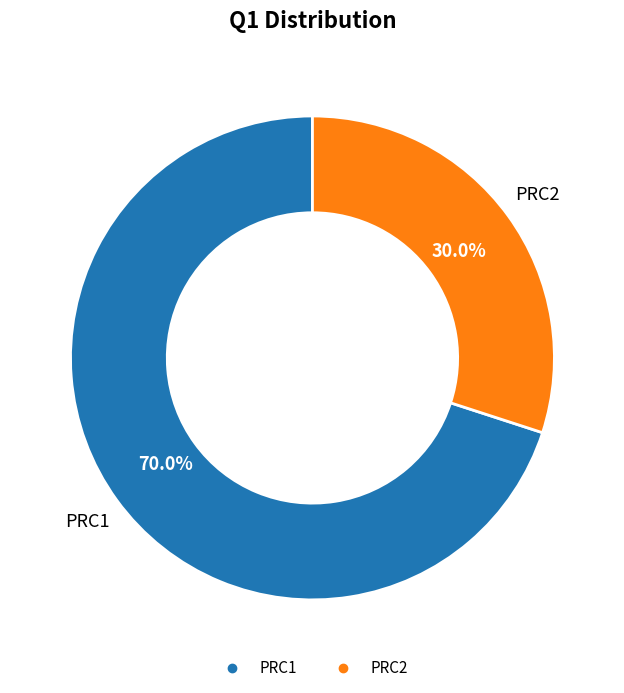

To the nearest percent, what is the combined percentage of PRC1 and PRC2?

100%